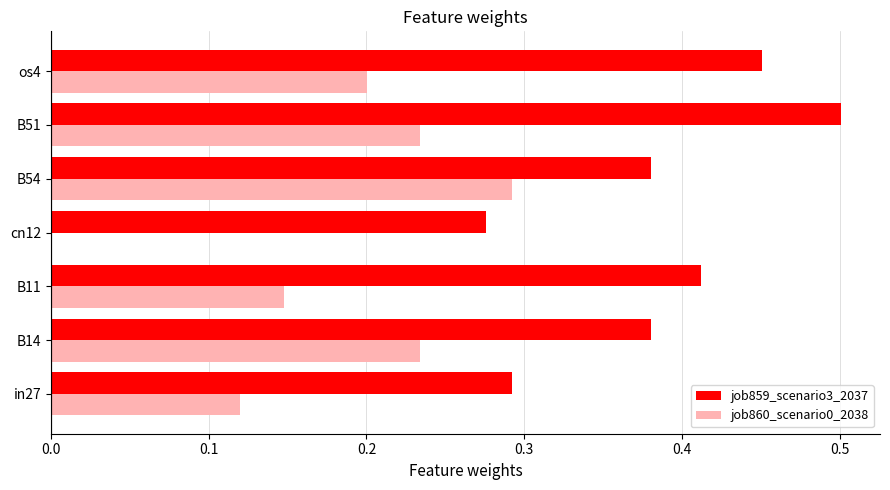

Which series has the widest spread of values?

job860_scenario0_2038